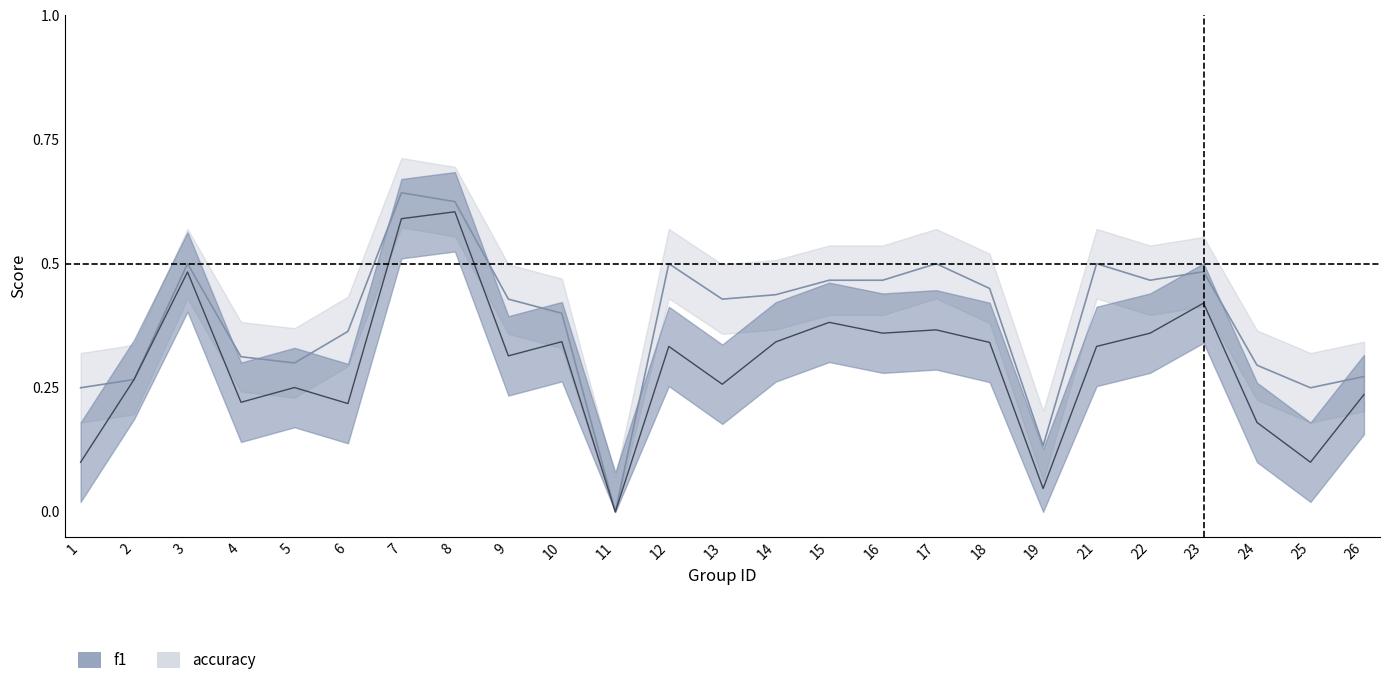

Between 4 and 19, which is larger?

4